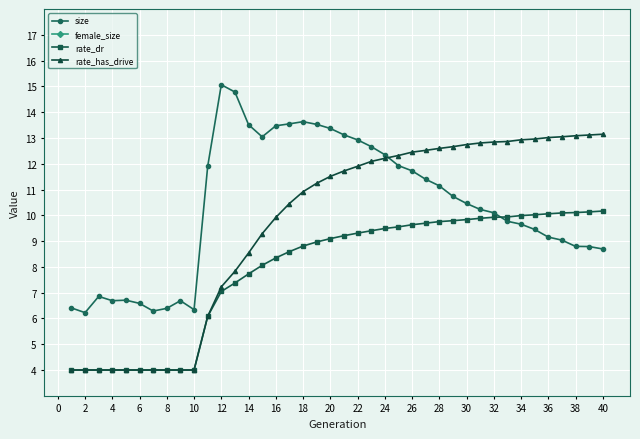

True or false: rate_dr has a value of 10.0 at 34.

True